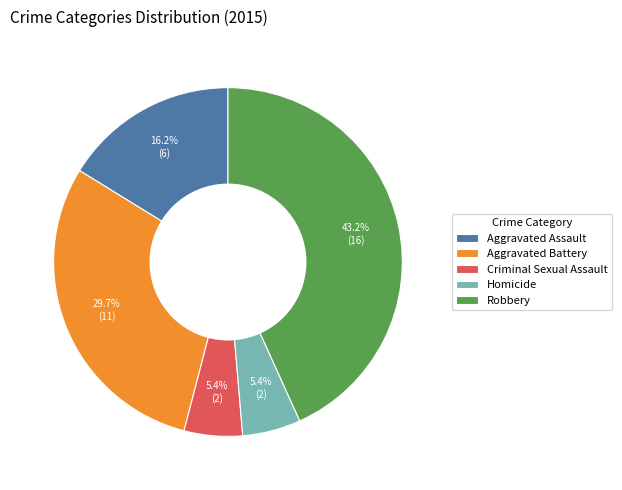

True or false: Criminal Sexual Assault accounts for 5% of the total.

True